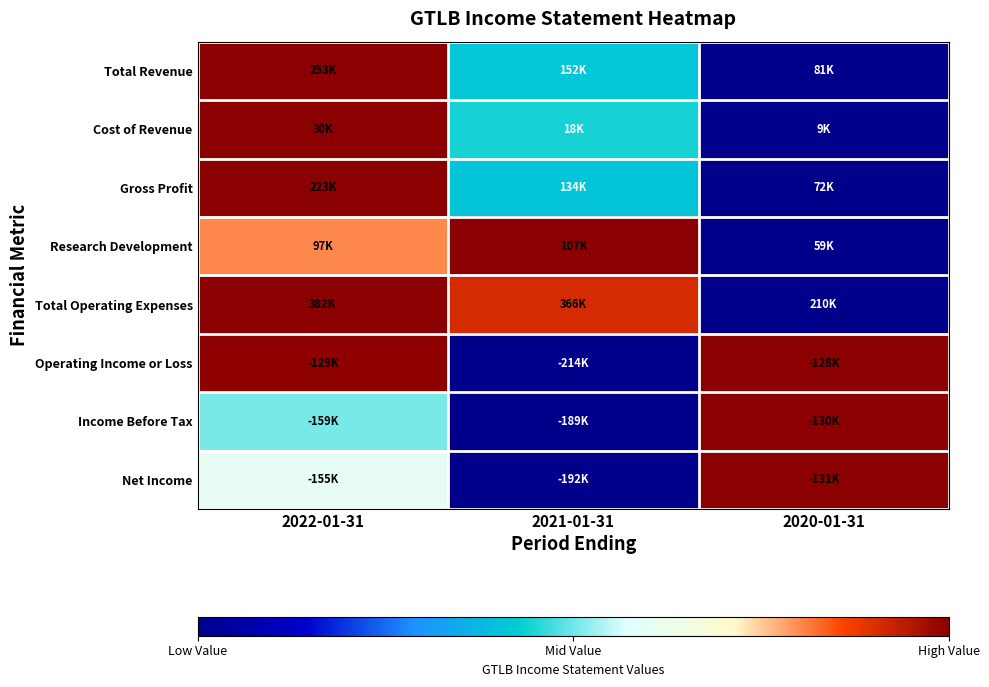

At which category is the sum across all series the highest?

2022-01-31